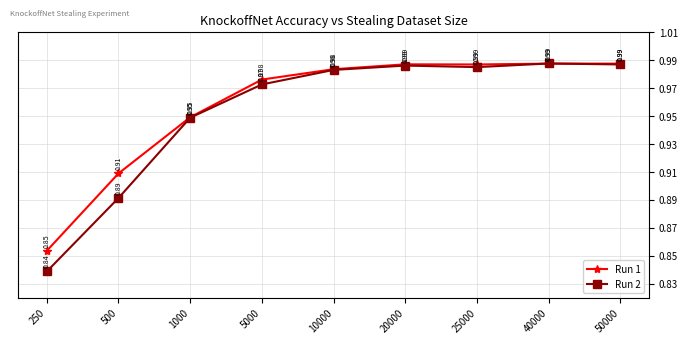

Where is the first local maximum for Run 1?

20000